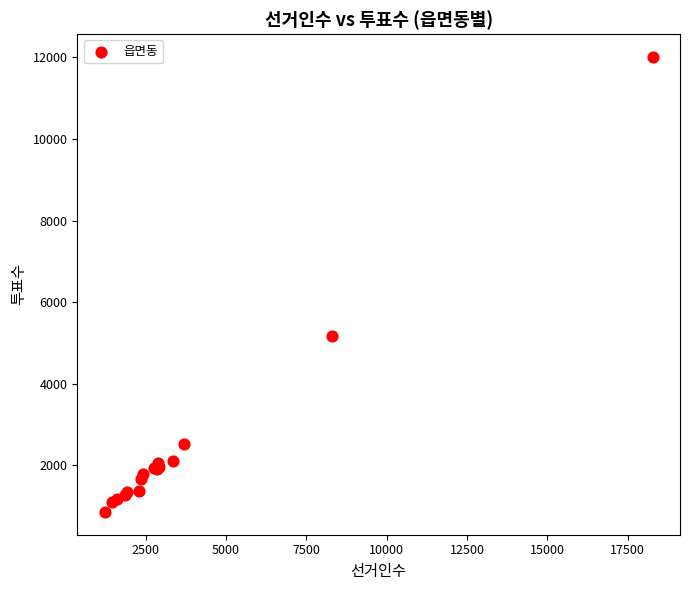

What Y value in the scatter plot is closest to 6432?

5172